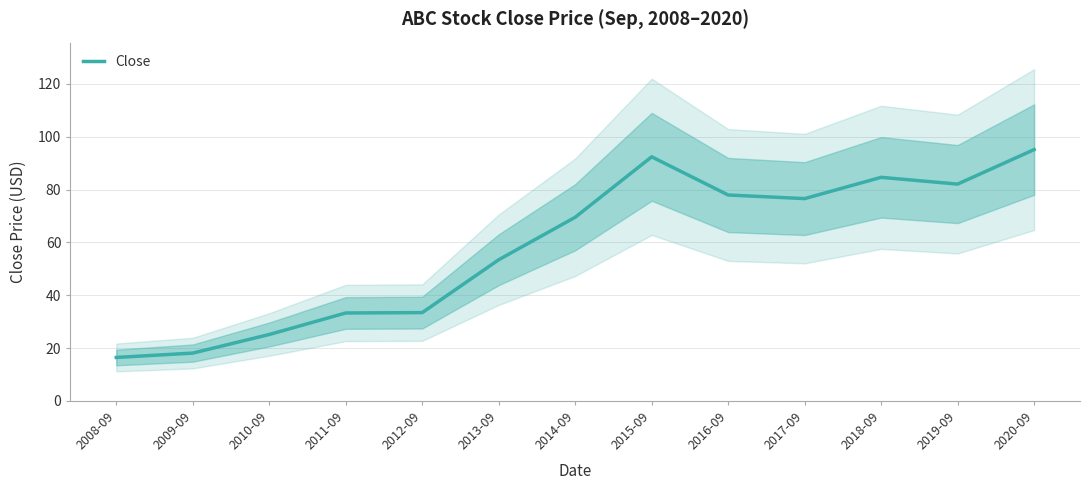

What value does the data have at 2013-09?

53.4